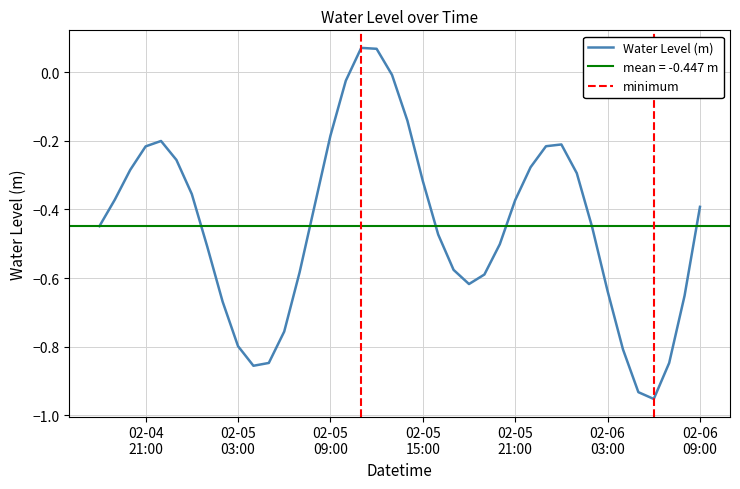

True or false: the data shows -0.6 at 2024-02-05 07:00:00.

True